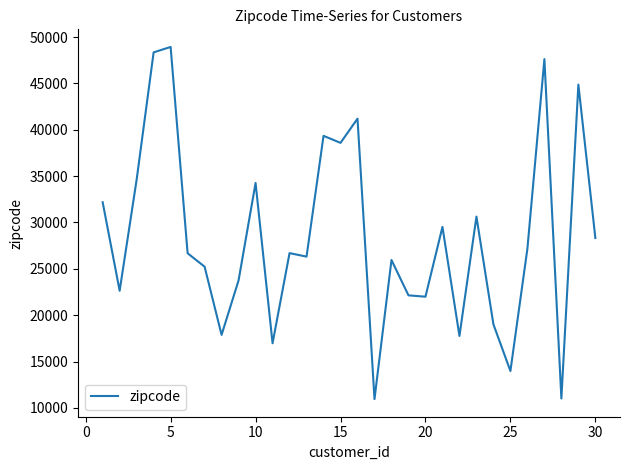

What is the maximum value shown in the chart?

48929